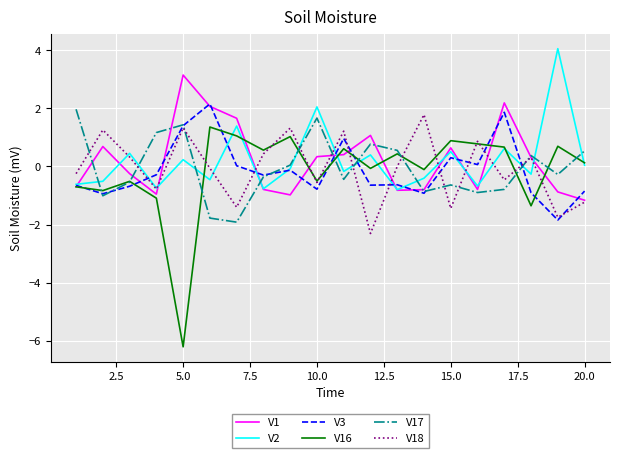

What is the lowest value of the V18 series?

-2.3